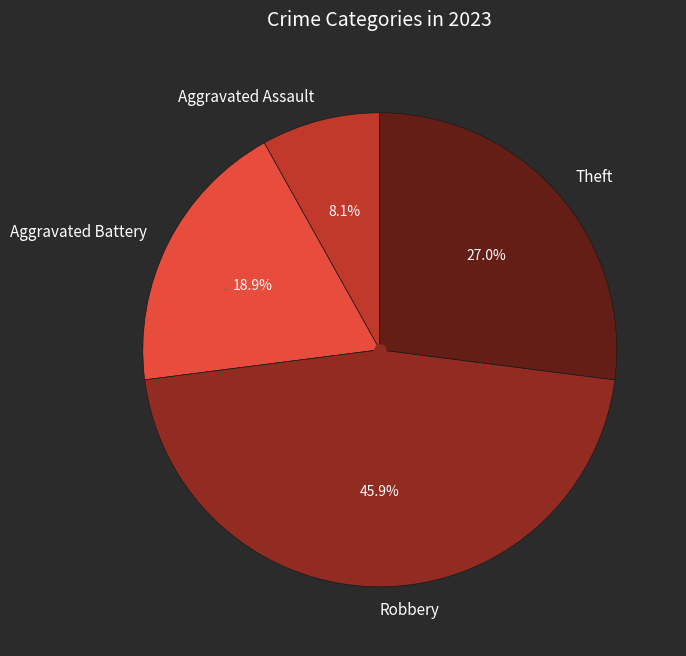

To the nearest percent, what percentage of the pie is Theft?

27%